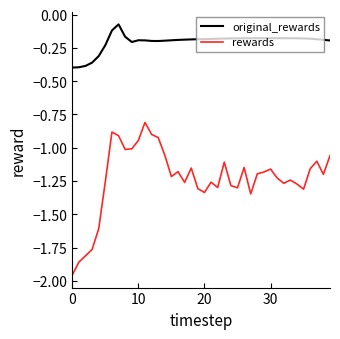

Which series has the largest total across all categories?

original_rewards